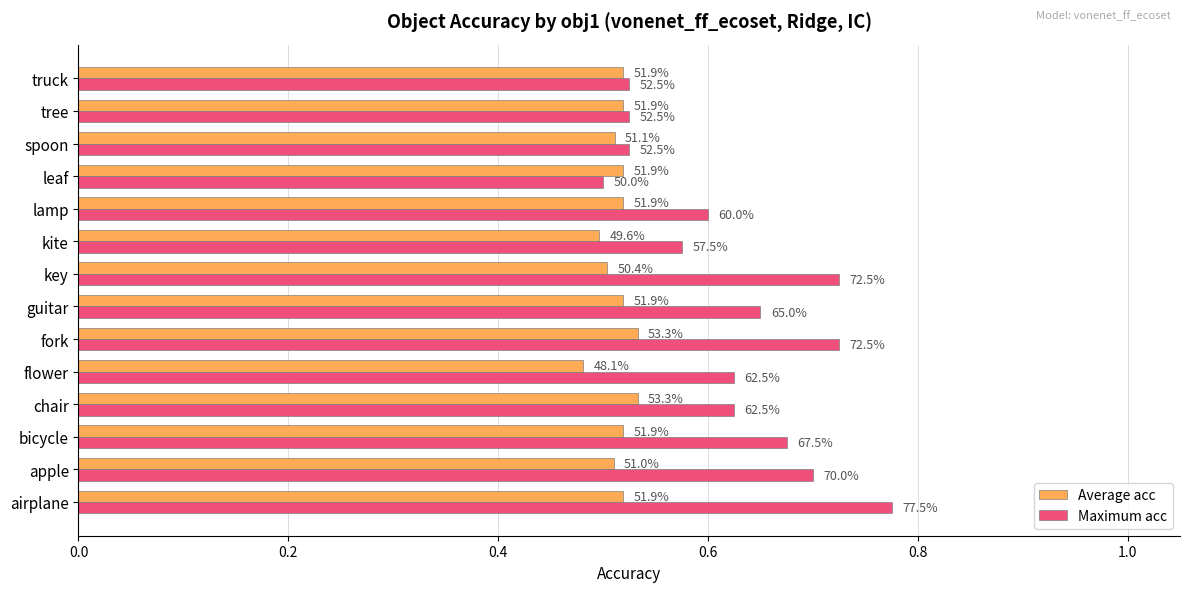

Reading left to right, what are all the values shown in this chart?

Average acc: 0.5	0.5	0.5	0.5	0.5	0.5	0.5	0.5	0.5	0.5	0.5	0.5	0.5	0.5
Maximum acc: 0.8	0.7	0.7	0.6	0.6	0.7	0.7	0.7	0.6	0.6	0.5	0.5	0.5	0.5